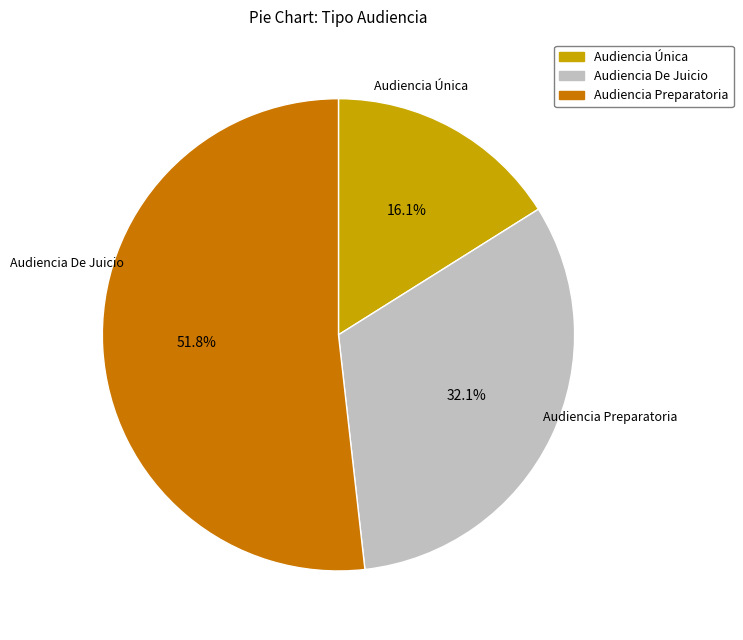

To the nearest percent, what percentage of the pie is Audiencia Preparatoria?

52%